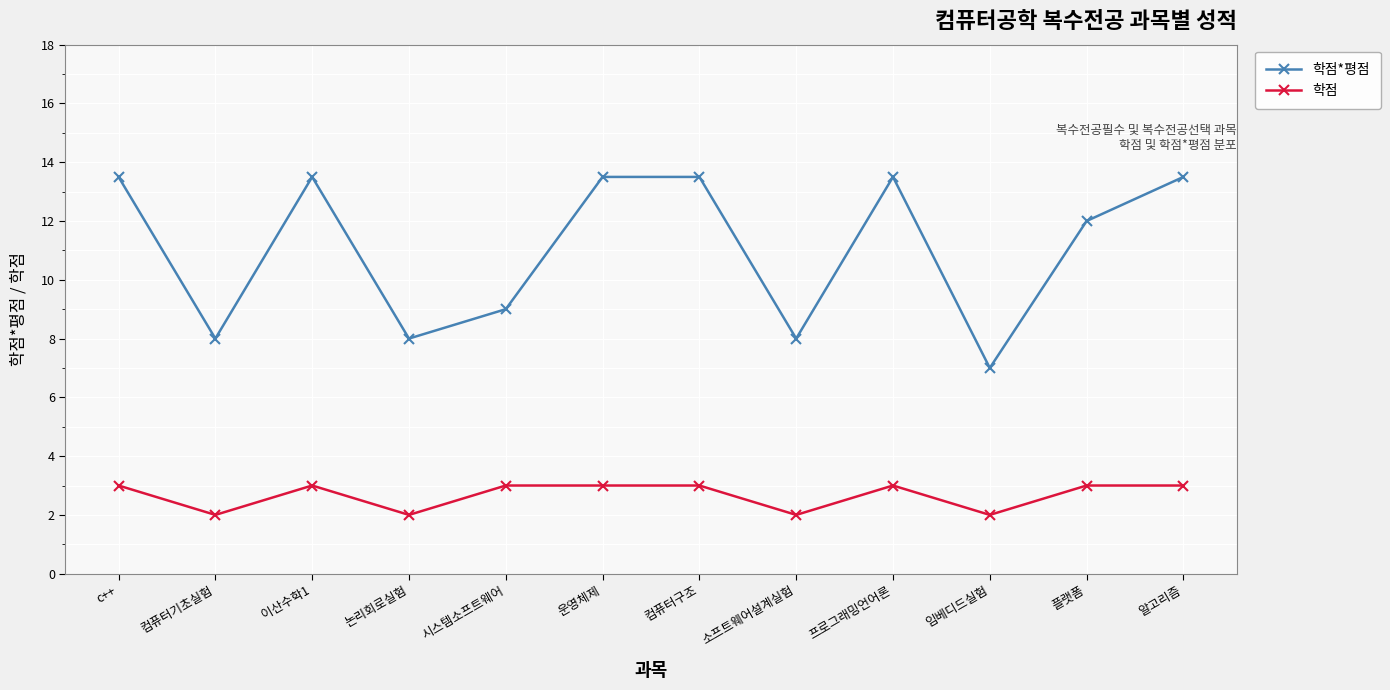

What is the label of the 12th point from the right?

c++